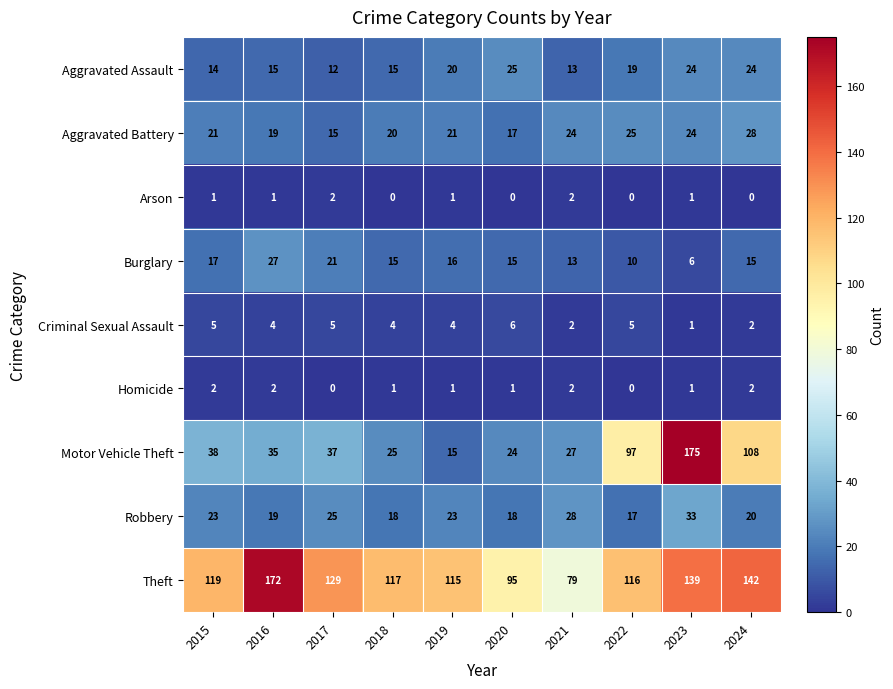

What is the approximate value of Motor Vehicle Theft at 2024, to the nearest 10?

110